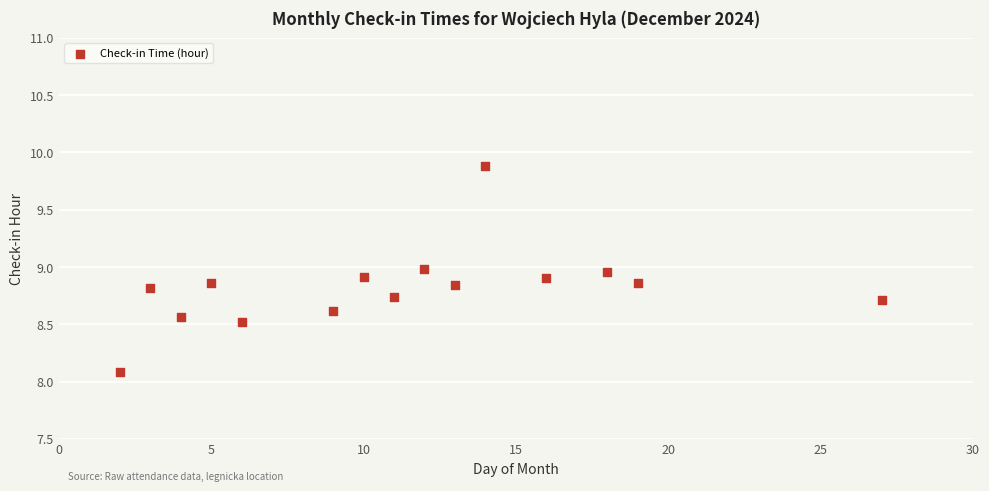

What Y value in the scatter plot is closest to 8?

8.1